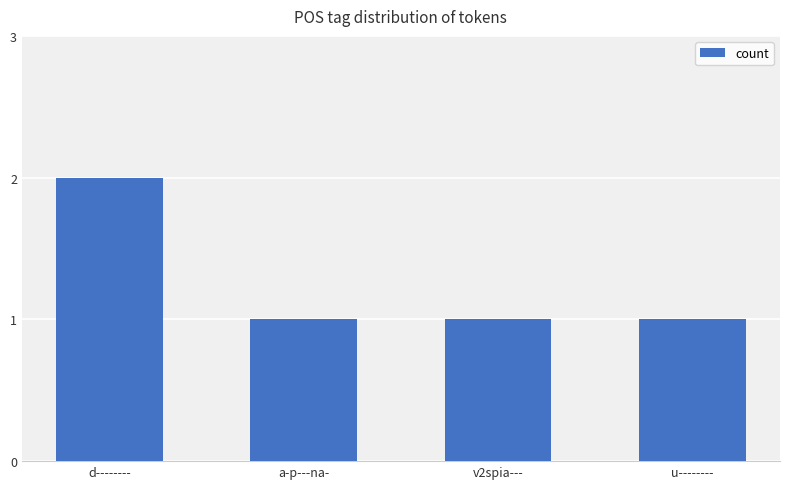

Reading right to left, what are all the values shown in this chart?

u--------=1	v2spia---=1	a-p---na-=1	d--------=2